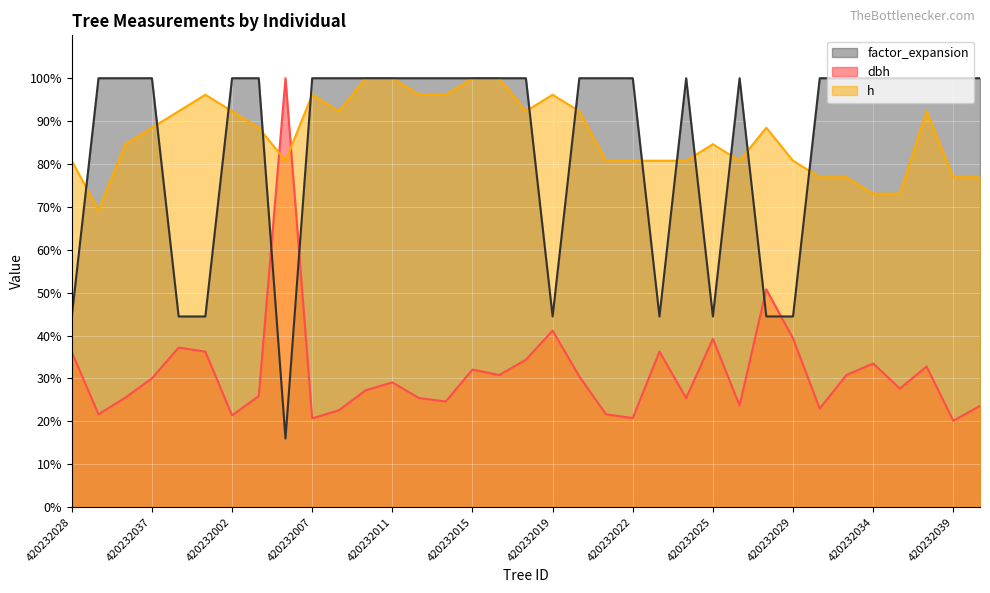

True or false: dbh has more than 0 interior local peaks.

True